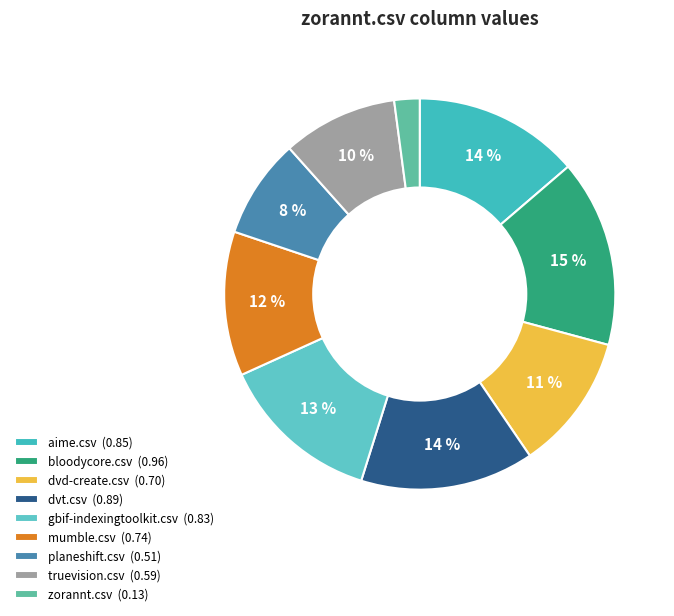

To the nearest percent, what portion does zorannt.csv represent?

2%